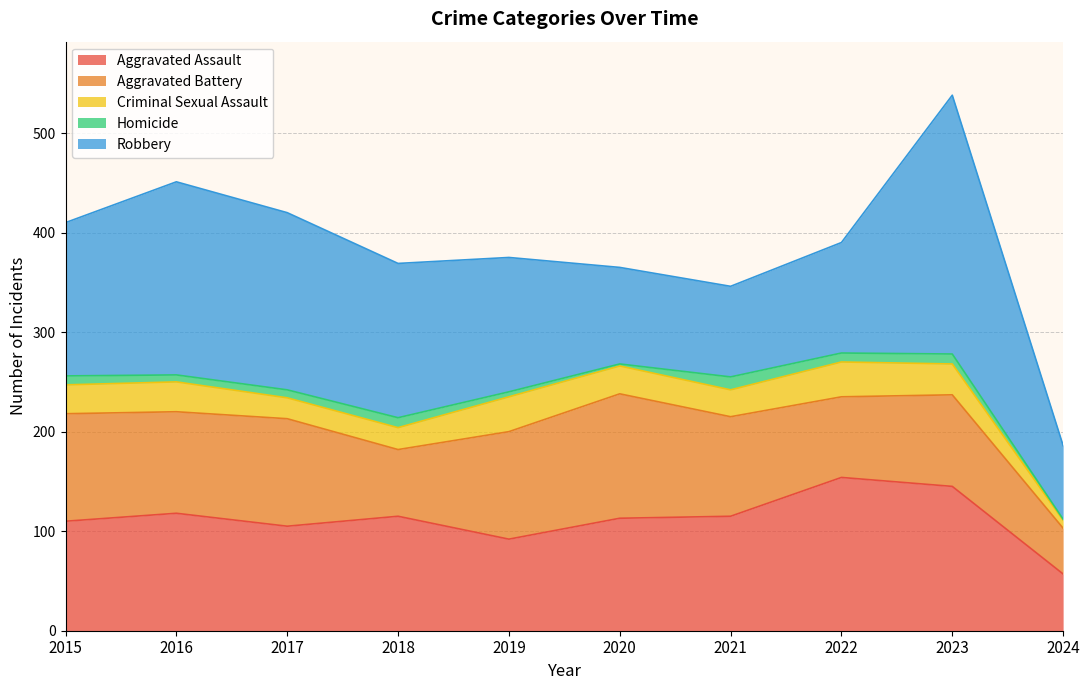

What is the maximum value shown in the chart?

260